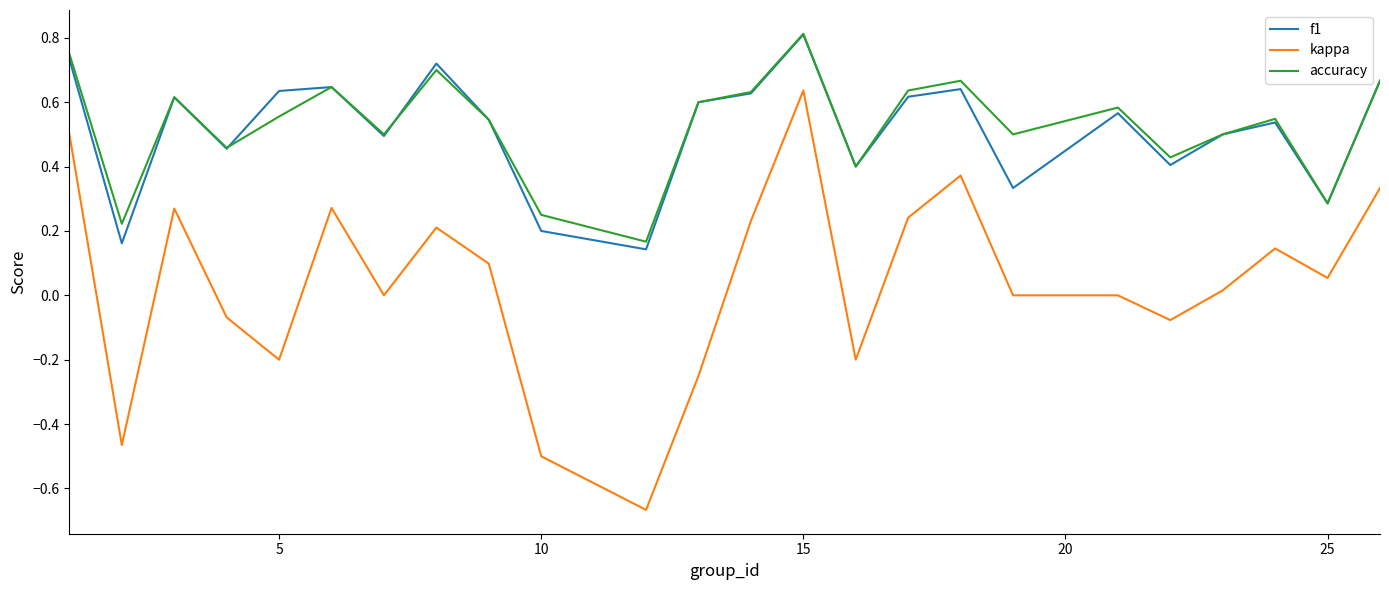

True or false: accuracy and kappa intersect in this chart.

False